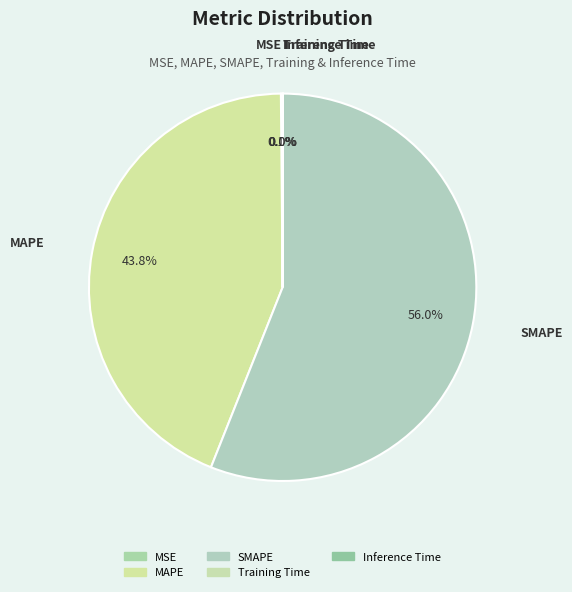

Is it true that MAPE is 44% of the pie?

True